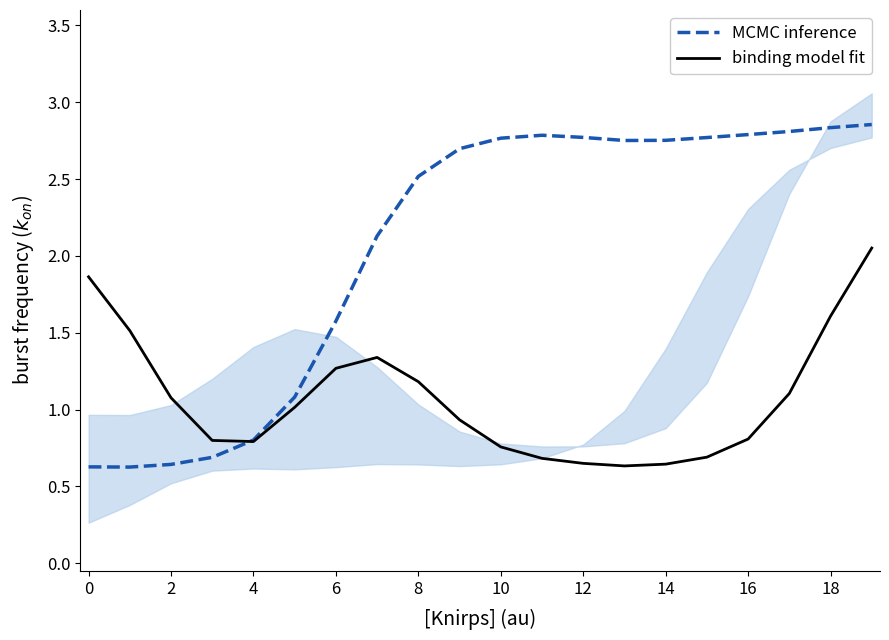

What is the lowest value of the binding model fit series?

0.6